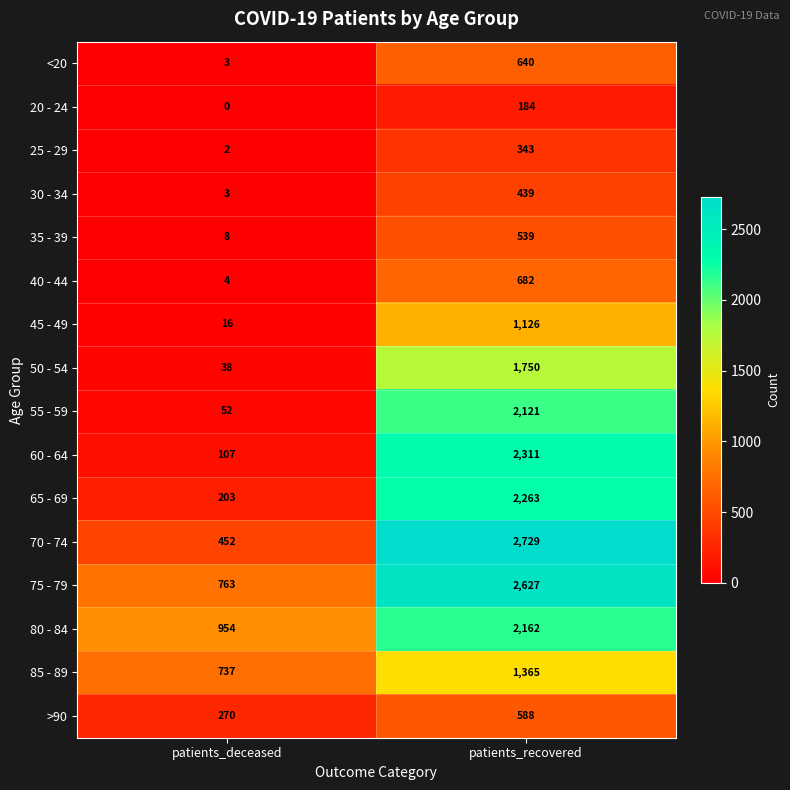

Where is 55 - 59 nearest to the value 1086?

patients_deceased